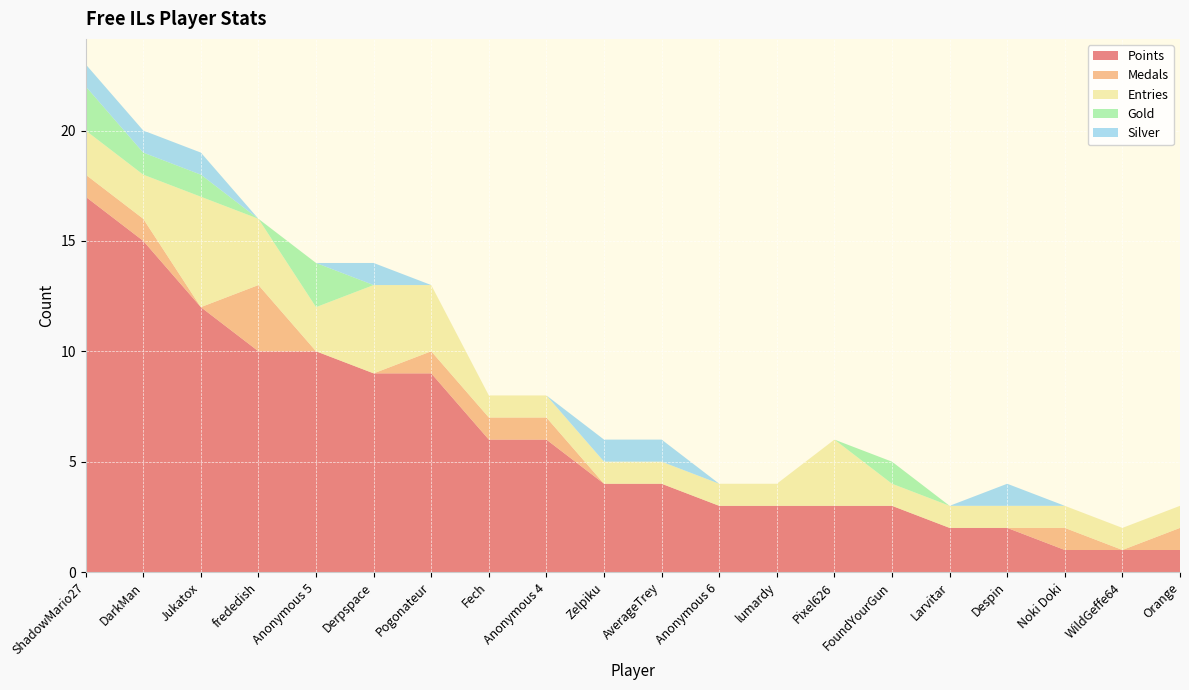

Reading left to right, list all the values displayed in this chart.

Points: ShadowMario27=17	DarkMan=15	Jukatox=12	frededish=10	Anonymous 5=10	Derpspace=9	Pogonateur=9	Fech=6	Anonymous 4=6	Zelpiku=4	AverageTrey=4	Anonymous 6=3	lumardy=3	Pixel626=3	FoundYourGun=3	Larvitar=2	Despin=2	Noki Doki=1	WildGeffe64=1	Orange=1
Medals: ShadowMario27=1	DarkMan=1	Jukatox=0	frededish=3	Anonymous 5=0	Derpspace=0	Pogonateur=1	Fech=1	Anonymous 4=1	Zelpiku=0	AverageTrey=0	Anonymous 6=0	lumardy=0	Pixel626=0	FoundYourGun=0	Larvitar=0	Despin=0	Noki Doki=1	WildGeffe64=0	Orange=1
Entries: ShadowMario27=2	DarkMan=2	Jukatox=5	frededish=3	Anonymous 5=2	Derpspace=4	Pogonateur=3	Fech=1	Anonymous 4=1	Zelpiku=1	AverageTrey=1	Anonymous 6=1	lumardy=1	Pixel626=3	FoundYourGun=1	Larvitar=1	Despin=1	Noki Doki=1	WildGeffe64=1	Orange=1
Gold: ShadowMario27=2	DarkMan=1	Jukatox=1	frededish=0	Anonymous 5=2	Derpspace=0	Pogonateur=0	Fech=0	Anonymous 4=0	Zelpiku=0	AverageTrey=0	Anonymous 6=0	lumardy=0	Pixel626=0	FoundYourGun=1	Larvitar=0	Despin=0	Noki Doki=0	WildGeffe64=0	Orange=0
Silver: ShadowMario27=1	DarkMan=1	Jukatox=1	frededish=0	Anonymous 5=0	Derpspace=1	Pogonateur=0	Fech=0	Anonymous 4=0	Zelpiku=1	AverageTrey=1	Anonymous 6=0	lumardy=0	Pixel626=0	FoundYourGun=0	Larvitar=0	Despin=1	Noki Doki=0	WildGeffe64=0	Orange=0